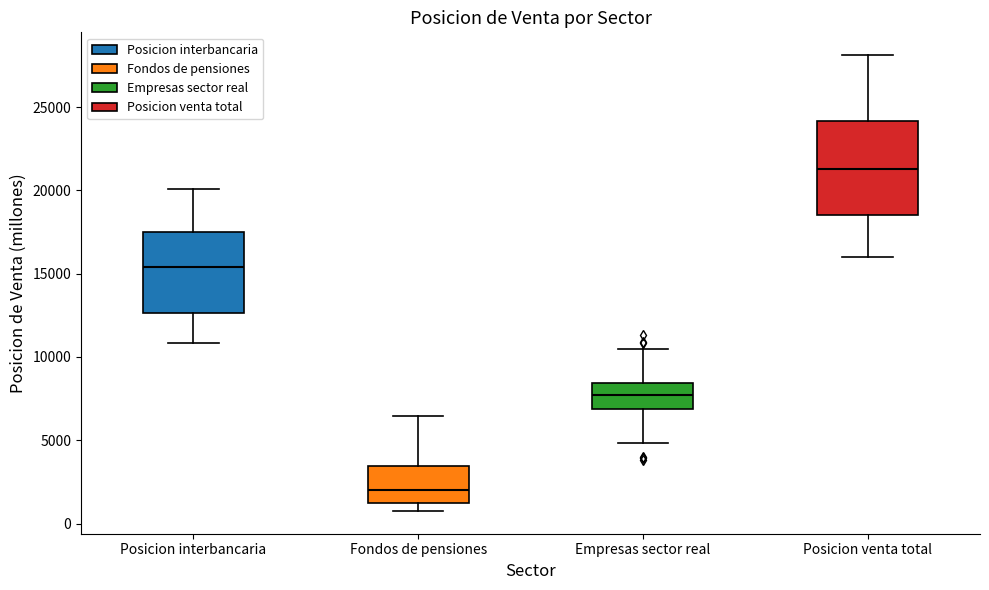

Where does the upper whisker of the box for Fondos de pensiones end on the y-axis? The values are not printed on the chart, so give them approximately, as read against the axis.

6500